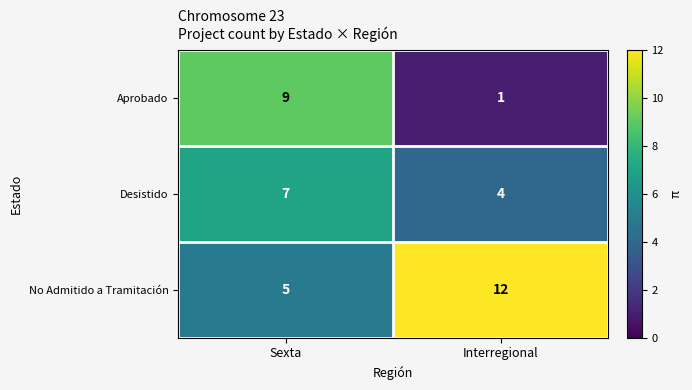

What is the total value across all series at Sexta?

21